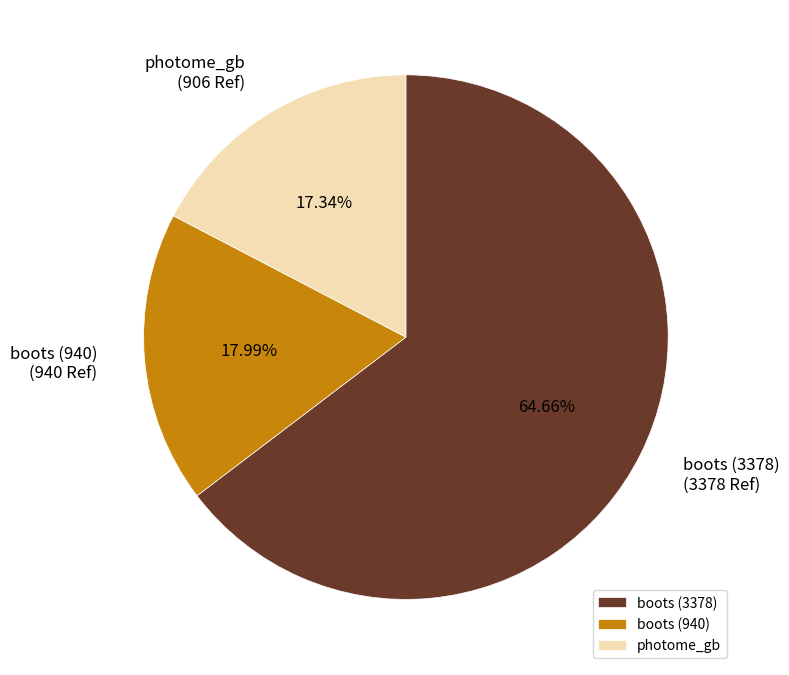

To the nearest percent, what is the difference between the largest and smallest slice percentages?

47%